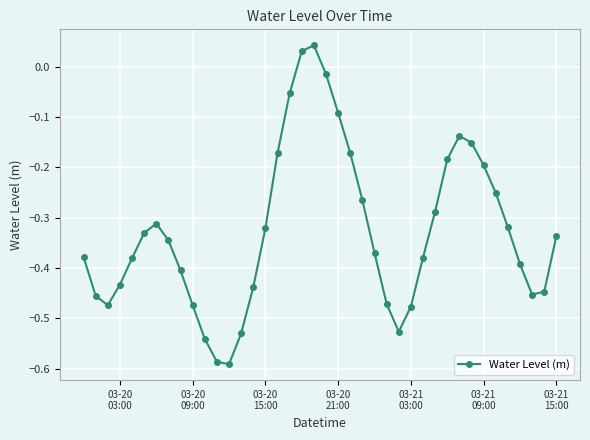

True or false: the data has more than 1 interior local peaks.

True